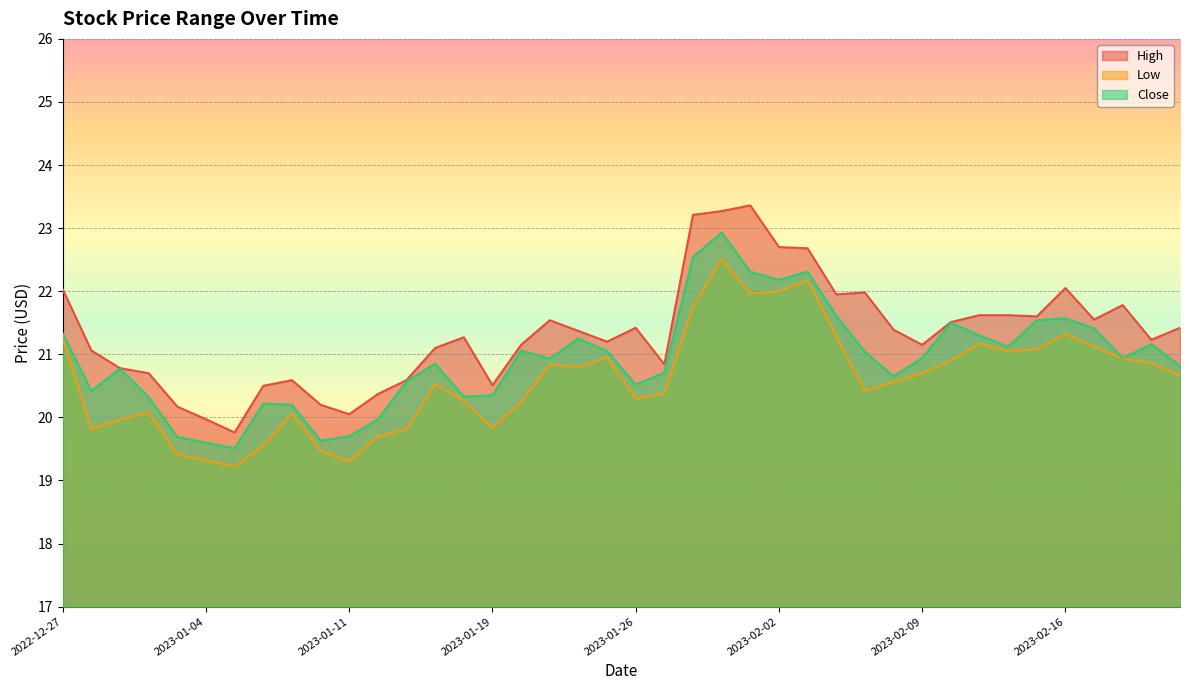

Which series changed the most between 2023-01-20 and 2023-02-21?

Low